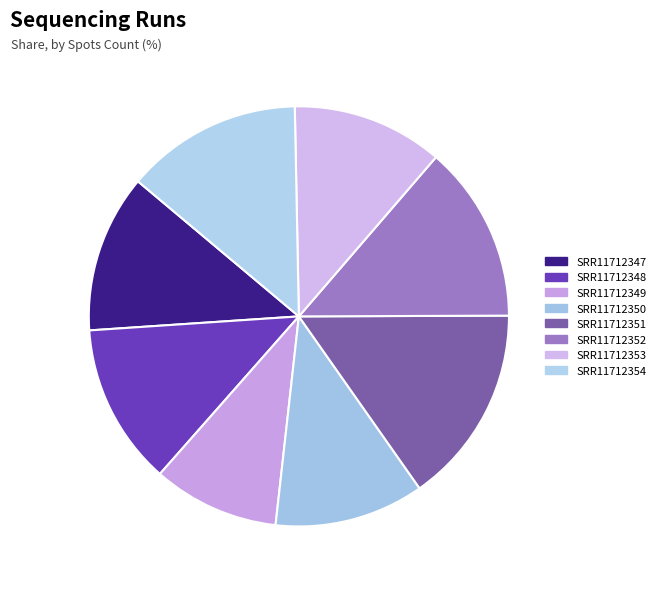

True or false: SRR11712353 accounts for 1% of the total.

False